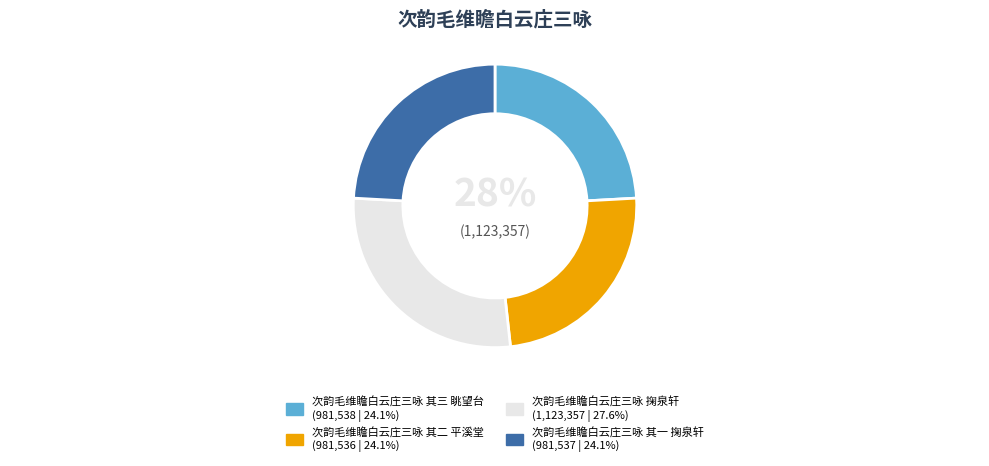

How many slices are in this pie chart?

4